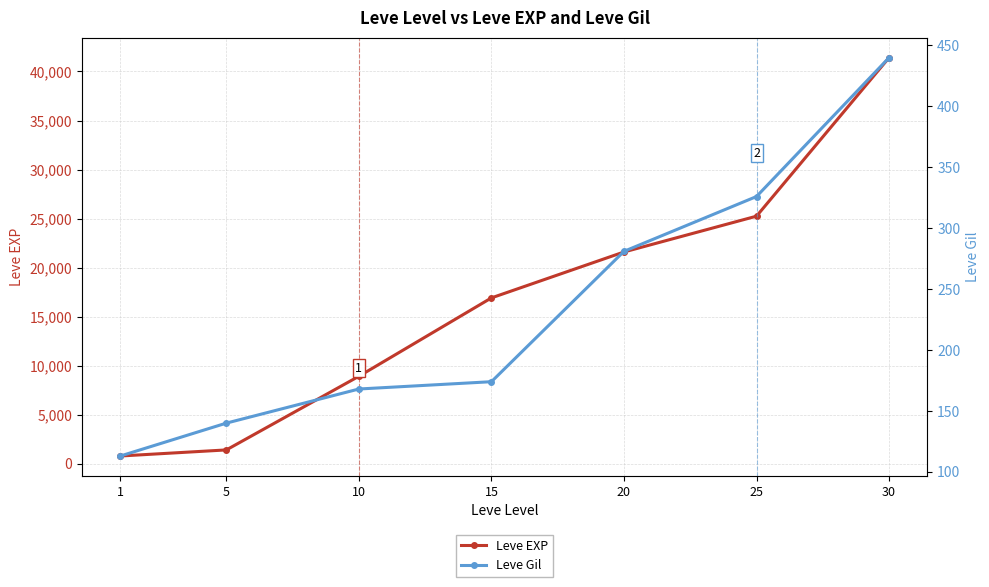

How many data points in Leve Gil are less than 174?

3